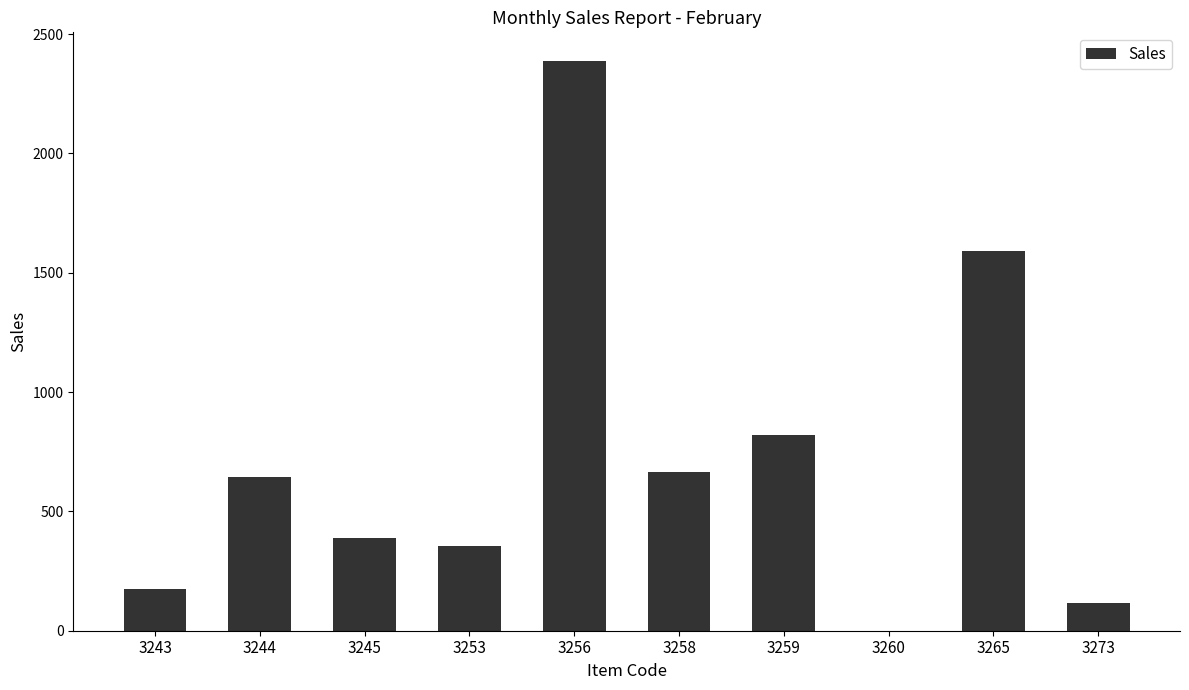

At which category does the chart reach its peak across all series?

3256